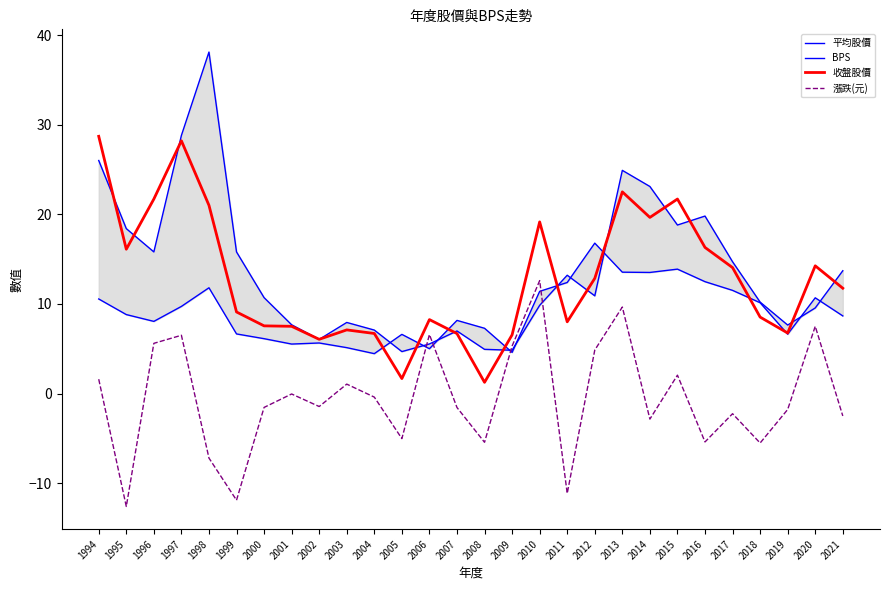

What is the spread (max minus min) of values at 2016?

25.2